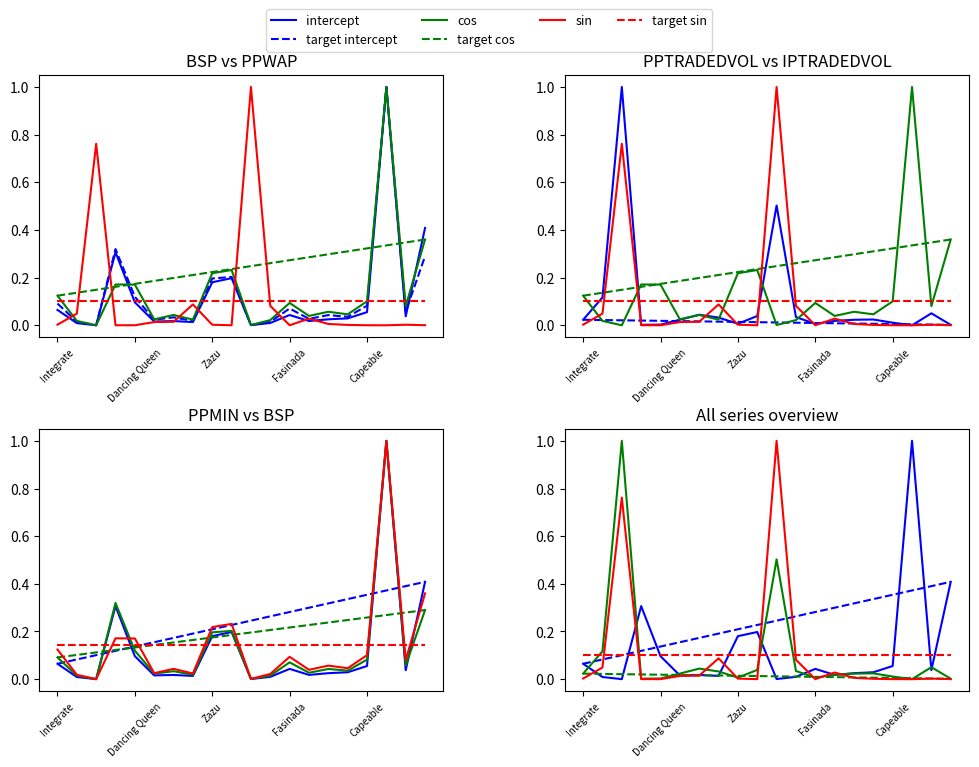

How many intersections are there between IPTRADEDVOL and BSP?

8